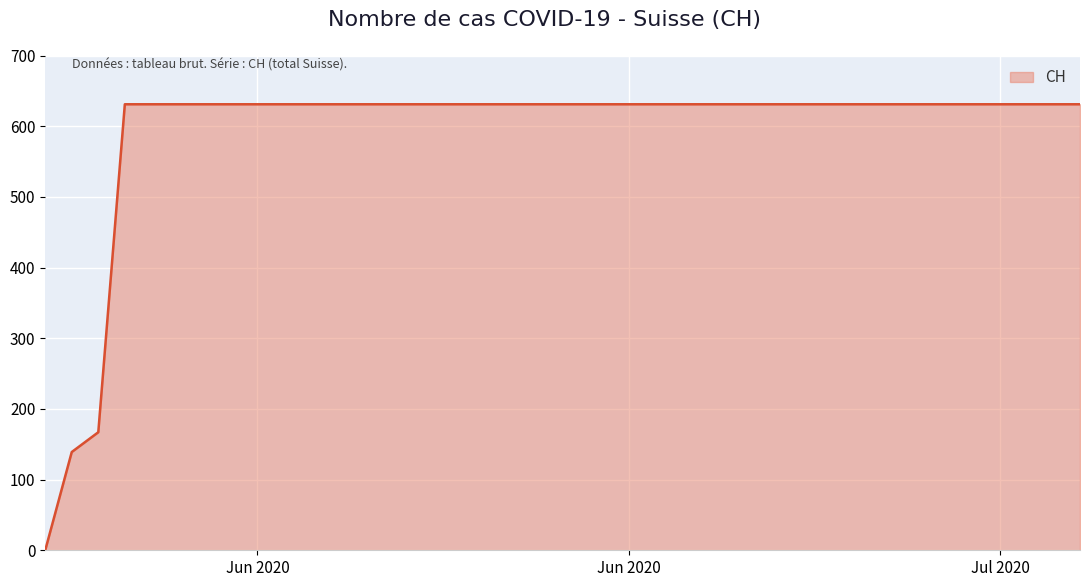

How many lines are shown in the chart?

1